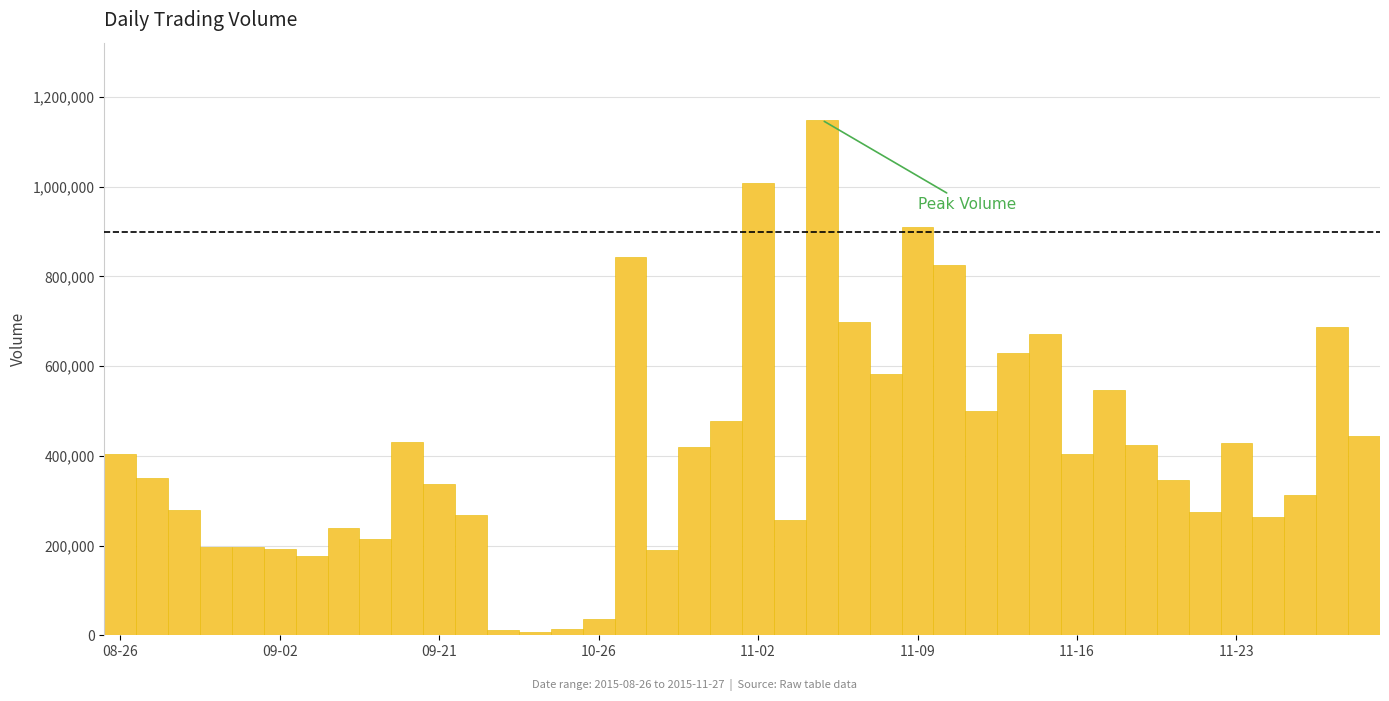

What is the difference between the maximum and minimum values?

1141055.4